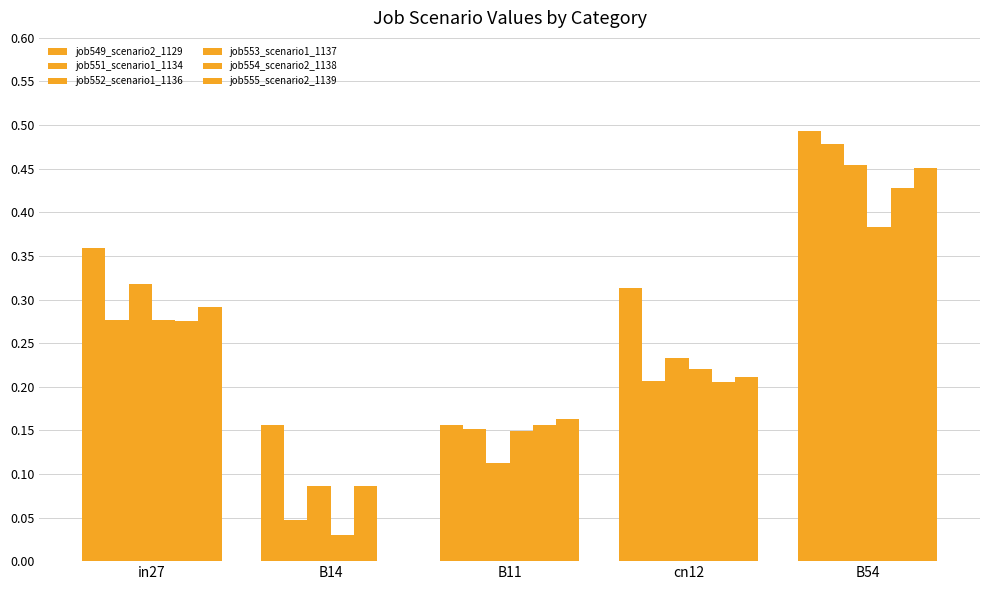

What is the difference between the maximum and second lowest values in the job549_scenario2_1129 series?

0.3